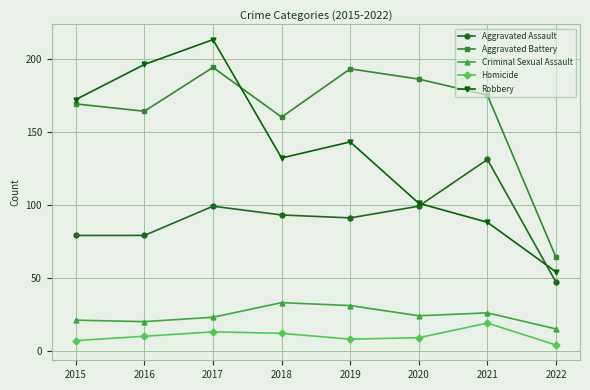

What is the approximate value of Criminal Sexual Assault at 2021, to the nearest 10?

30